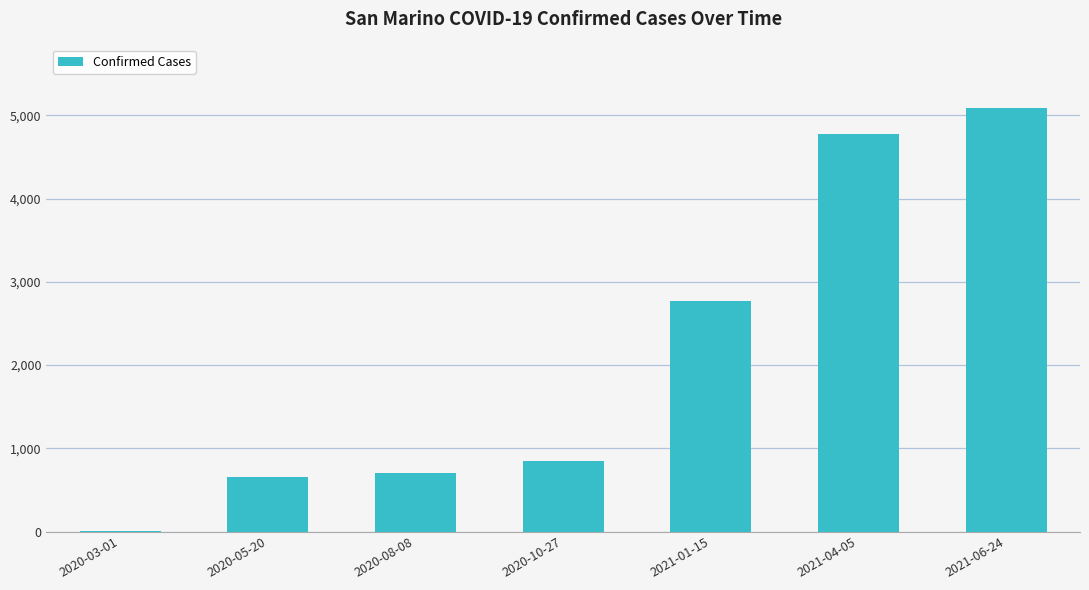

Count the number of data series in this chart.

1